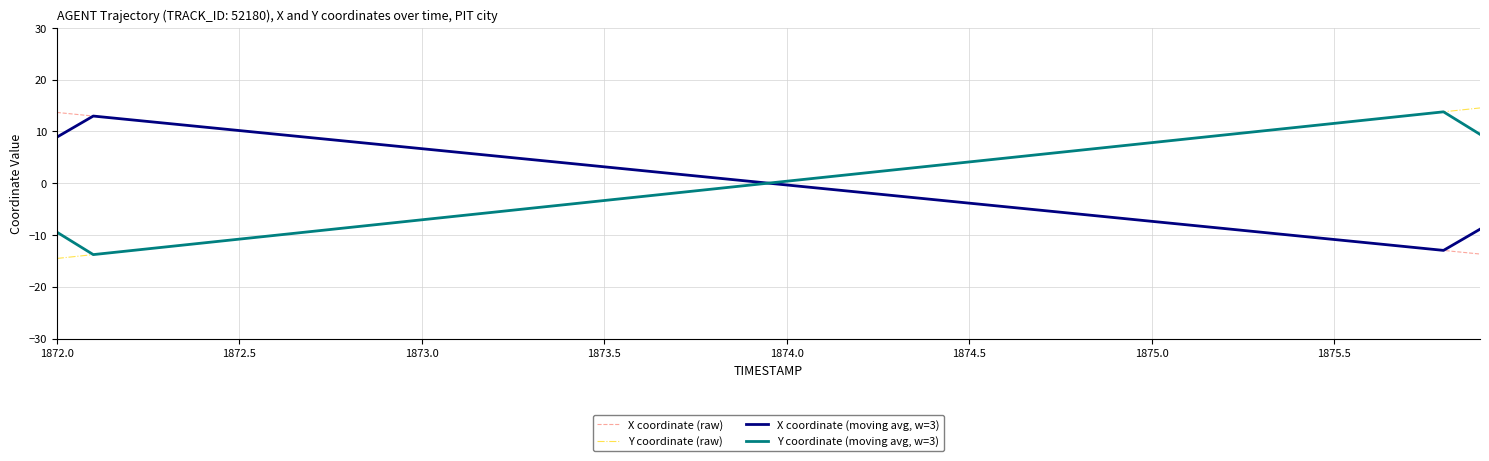

Count the number of categories in the chart.

40